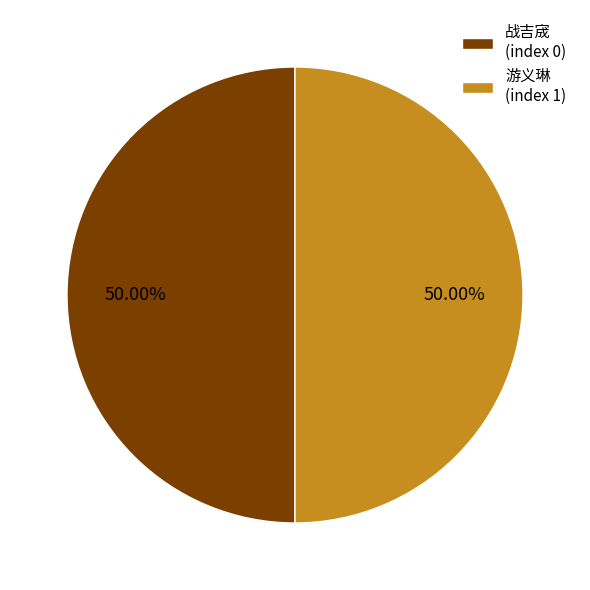

Do 战吉宬 and 游义琳 together represent more than half of the pie?

Yes